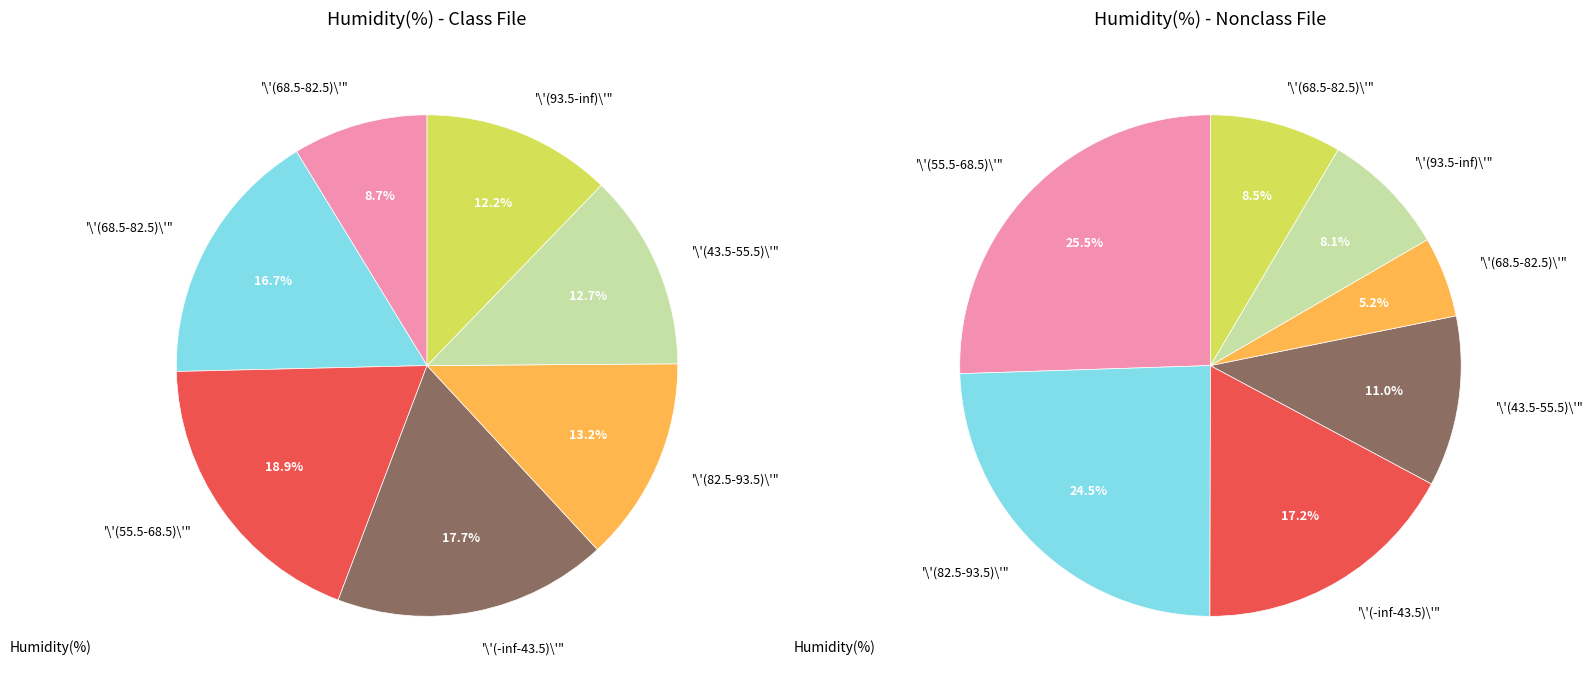

Is it true that 32 is 6% of the pie?

False